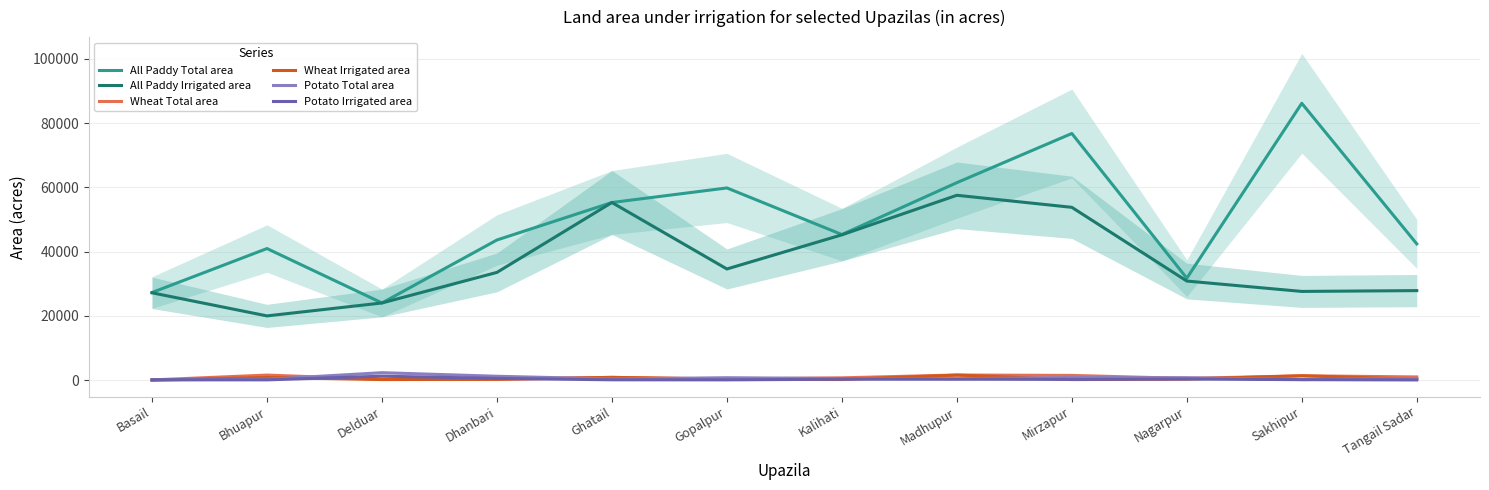

True or false: Potato Total area and All Paddy Irrigated area intersect in this chart.

False